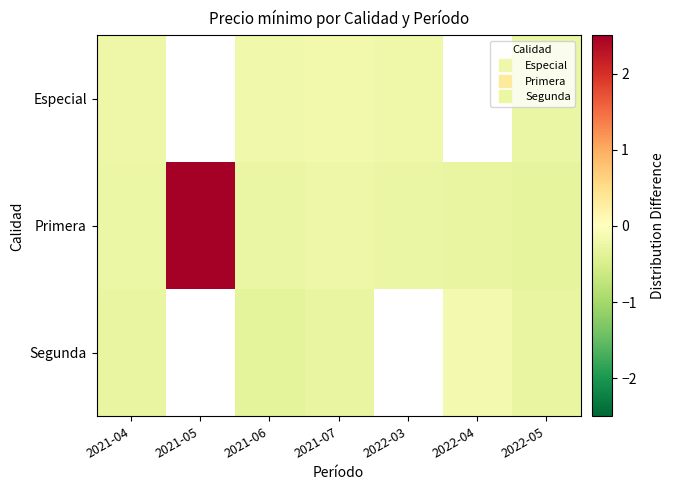

At how many categories does at least one series exceed 0?

1